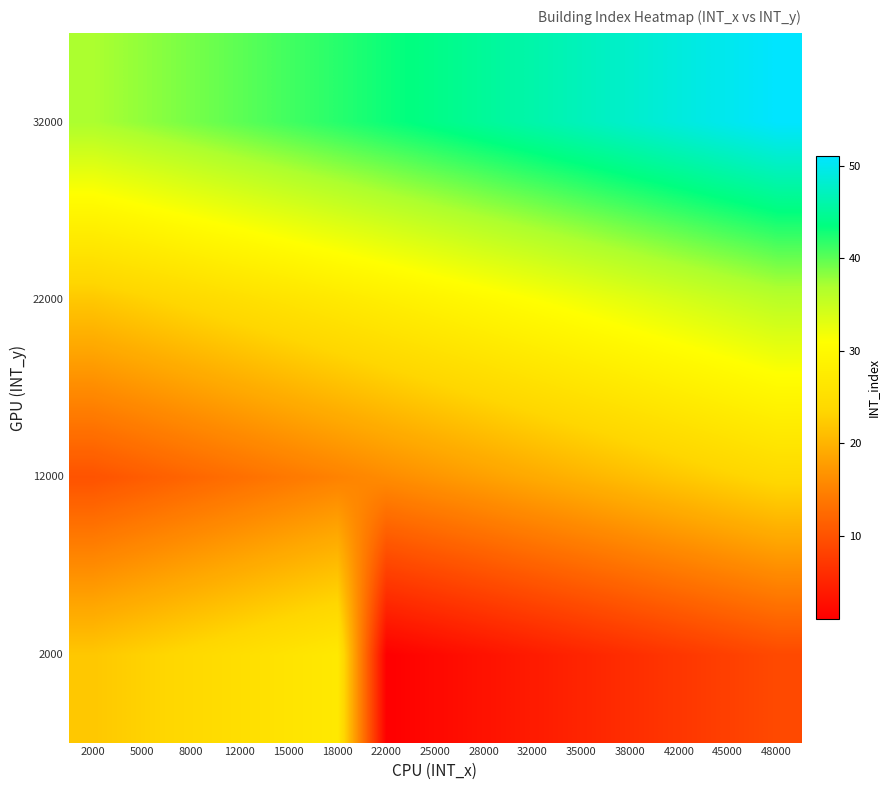

Reading left to right, transcribe all the data shown in this chart.

2000: 2000=22	5000=23	8000=24	12000=25	15000=26	18000=27	22000=1	25000=2	28000=3	32000=4	35000=5	38000=6	42000=7	45000=8	48000=9
12000: 2000=10	5000=11	8000=12	12000=13	15000=14	18000=15	22000=16	25000=17	28000=18	32000=19	35000=20	38000=21	42000=22	45000=23	48000=24
22000: 2000=22	5000=23	8000=24	12000=25	15000=26	18000=27	22000=28	25000=29	28000=30	32000=31	35000=32	38000=33	42000=34	45000=35	48000=36
32000: 2000=37	5000=38	8000=39	12000=40	15000=41	18000=42	22000=43	25000=44	28000=45	32000=46	35000=47	38000=48	42000=49	45000=50	48000=51